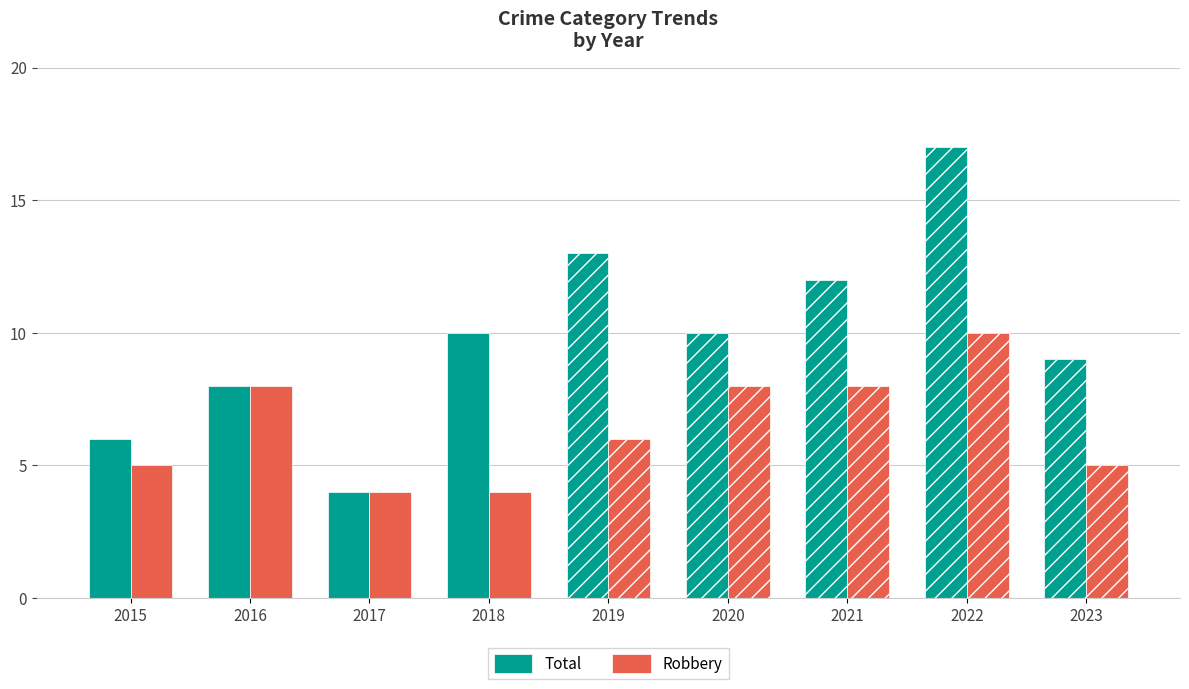

List the series in order of their overall mean, lowest first.

Robbery, Total